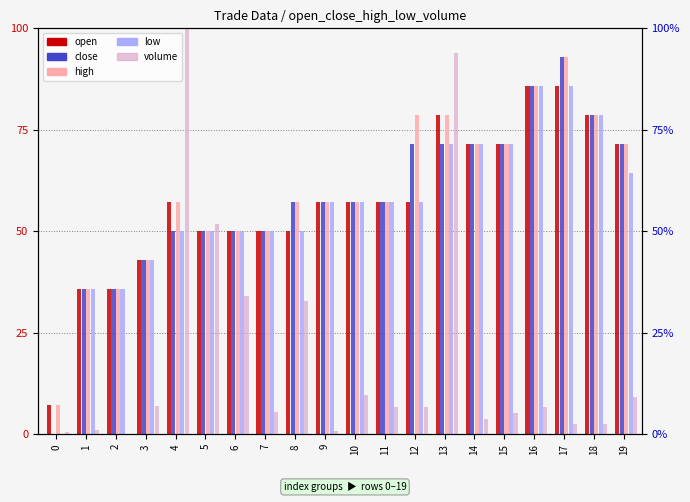

At which label does open first exceed 57?

4